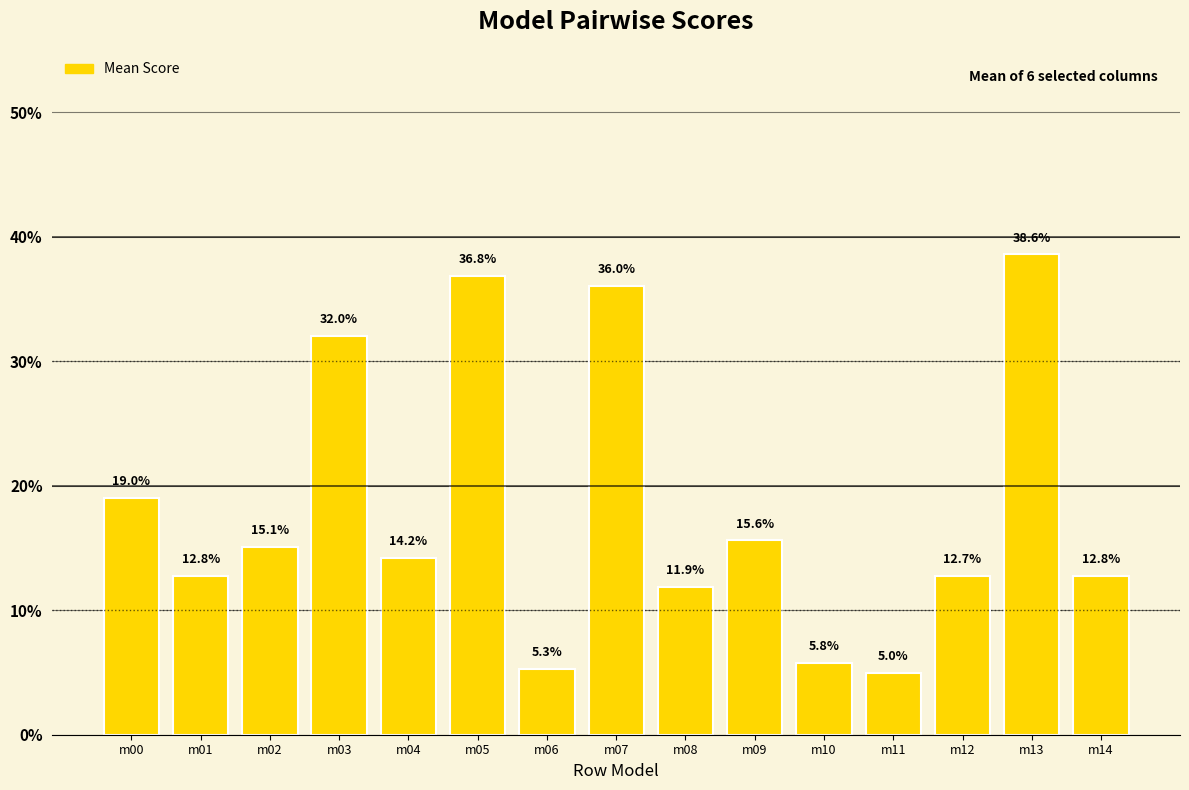

What is the difference between the second highest and minimum values?

0.3